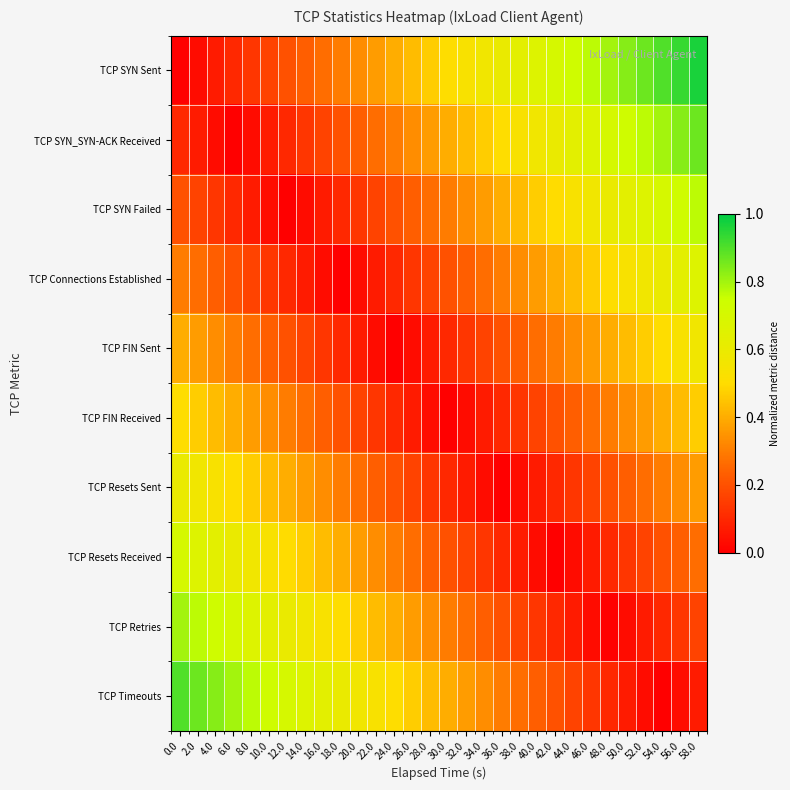

At which category is the sum across all series the highest?

58.0